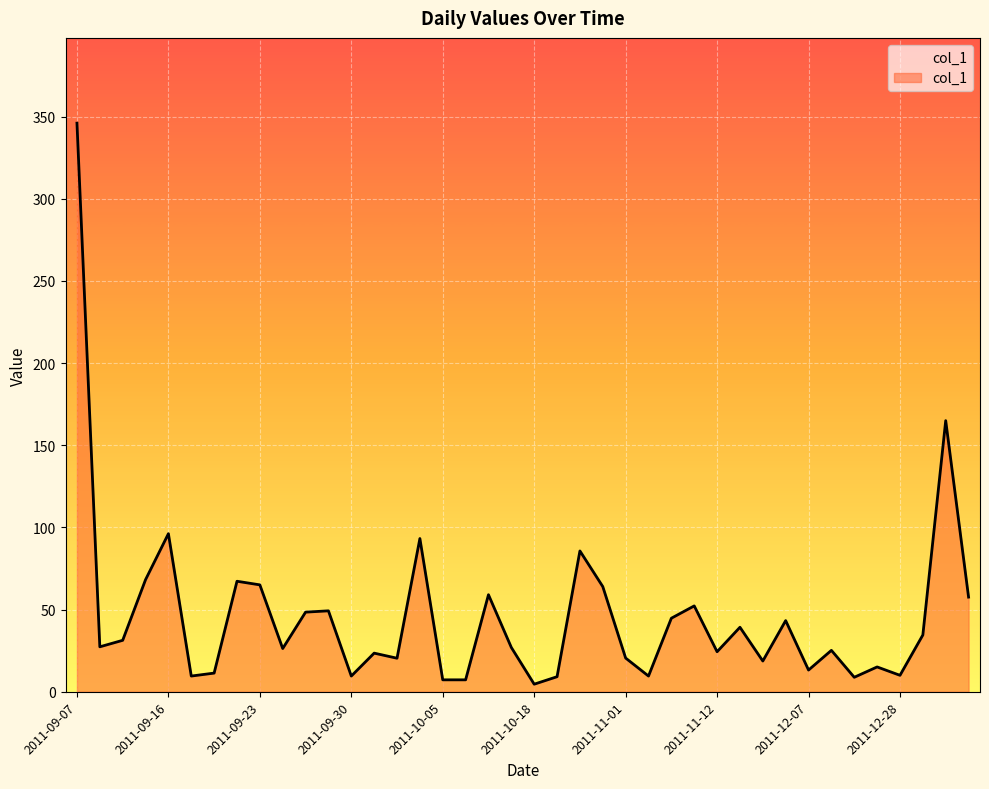

What is the maximum value shown in the chart?

346.1